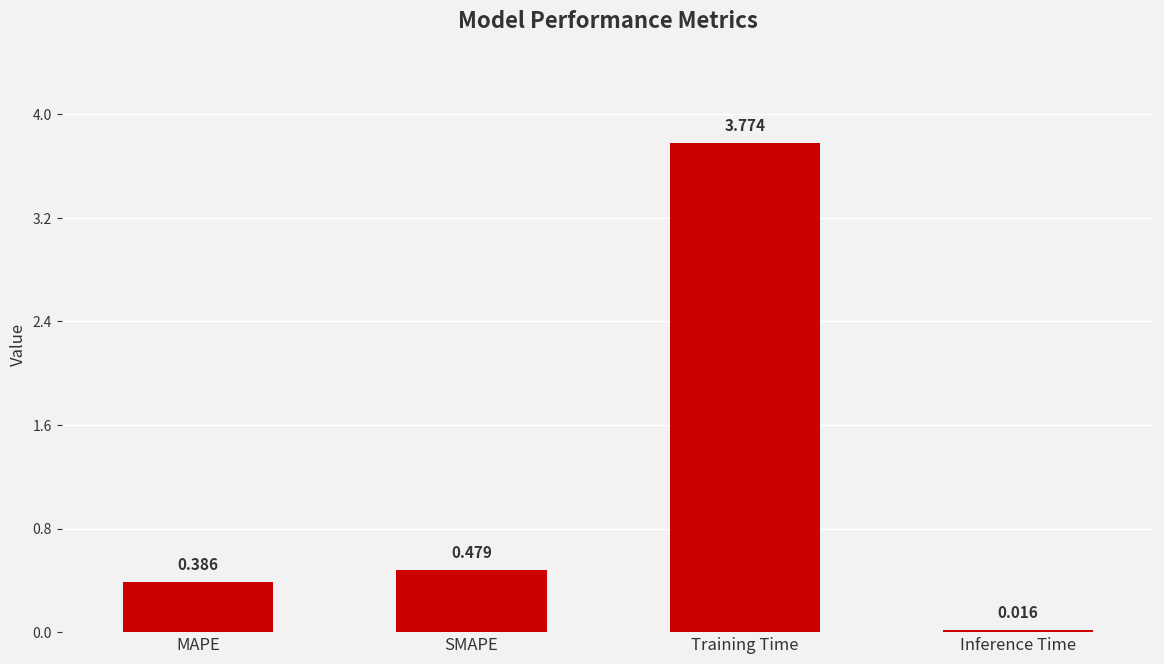

At which label is the value closest to 1?

SMAPE